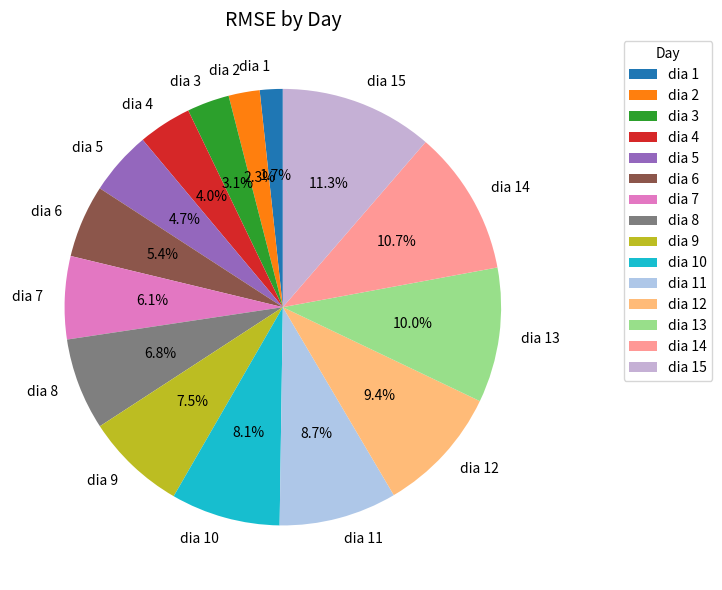

Rank the categories by value from highest to lowest.

dia 15, dia 14, dia 13, dia 12, dia 11, dia 10, dia 9, dia 8, dia 7, dia 6, dia 5, dia 4, dia 3, dia 2, dia 1